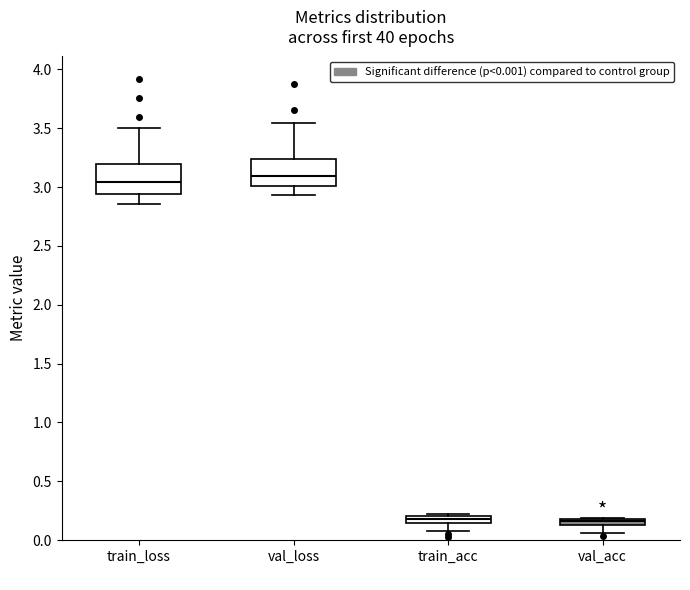

Where is the lower edge of the box for val_acc on the y-axis? The values are not printed on the chart, so give them approximately, as read against the axis.

0.15